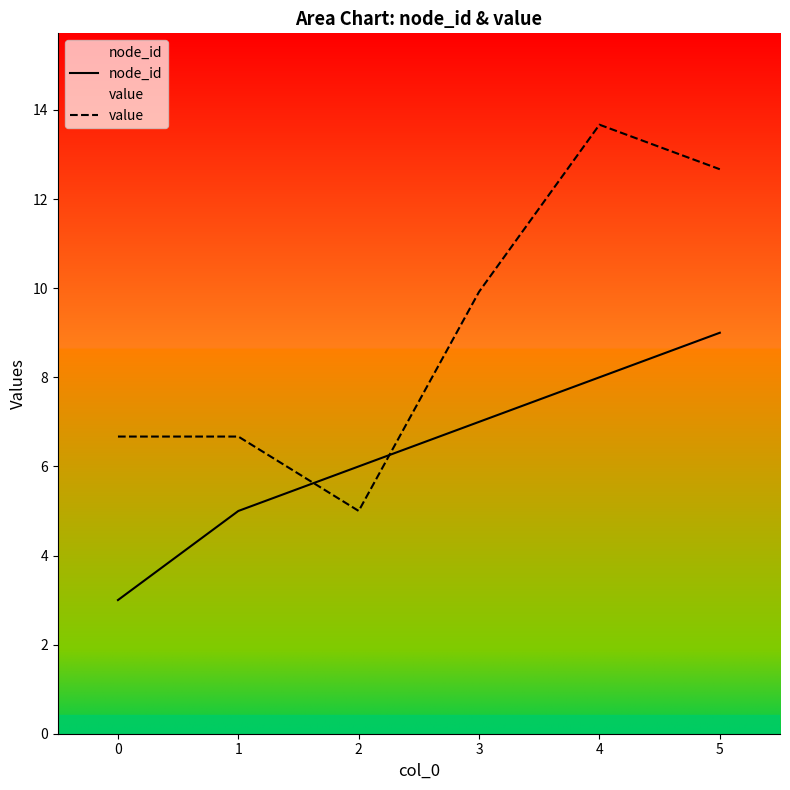

What is the difference between the highest and lowest values at 1?

1.7